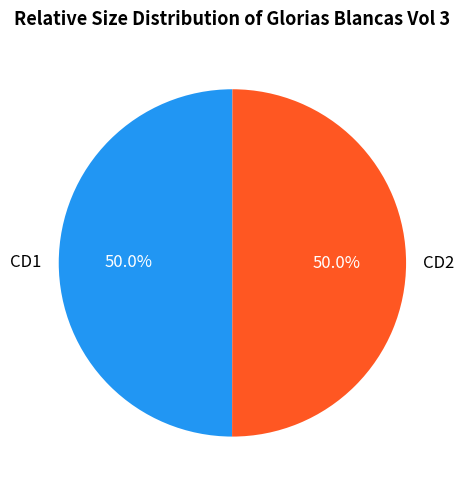

How many slices are in this pie chart?

2